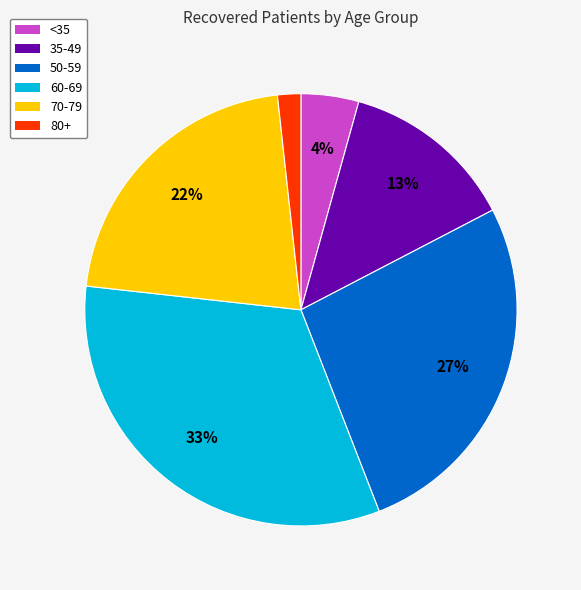

To the nearest percent, what is the difference between the largest and smallest slice percentages?

31%